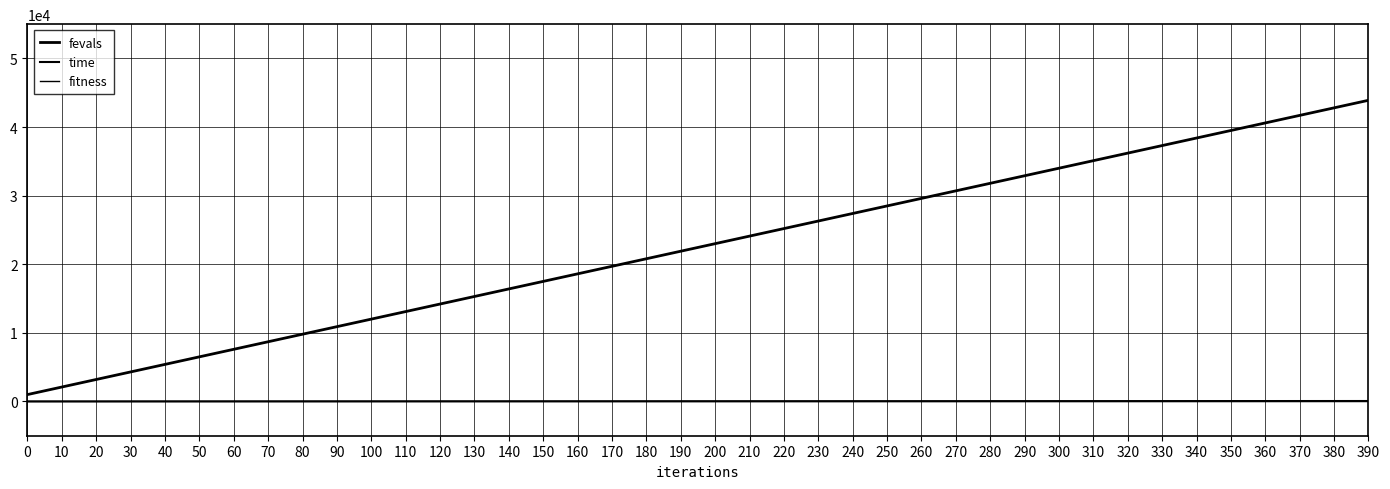

Is this an area chart (filled region under the line)?

No